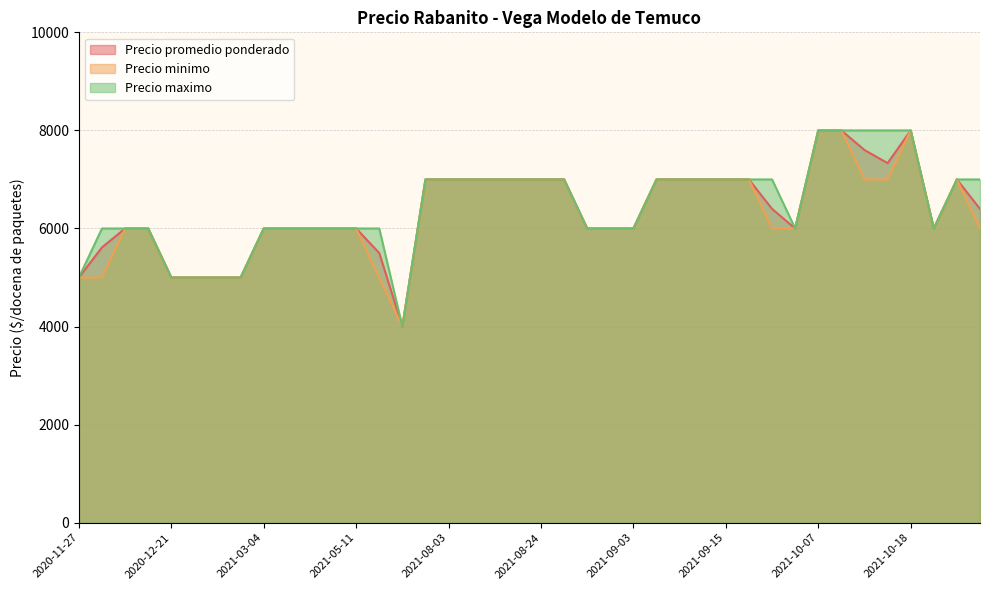

The value of Precio promedio ponderado at 2021-05-11 is 6000. True or false?

True